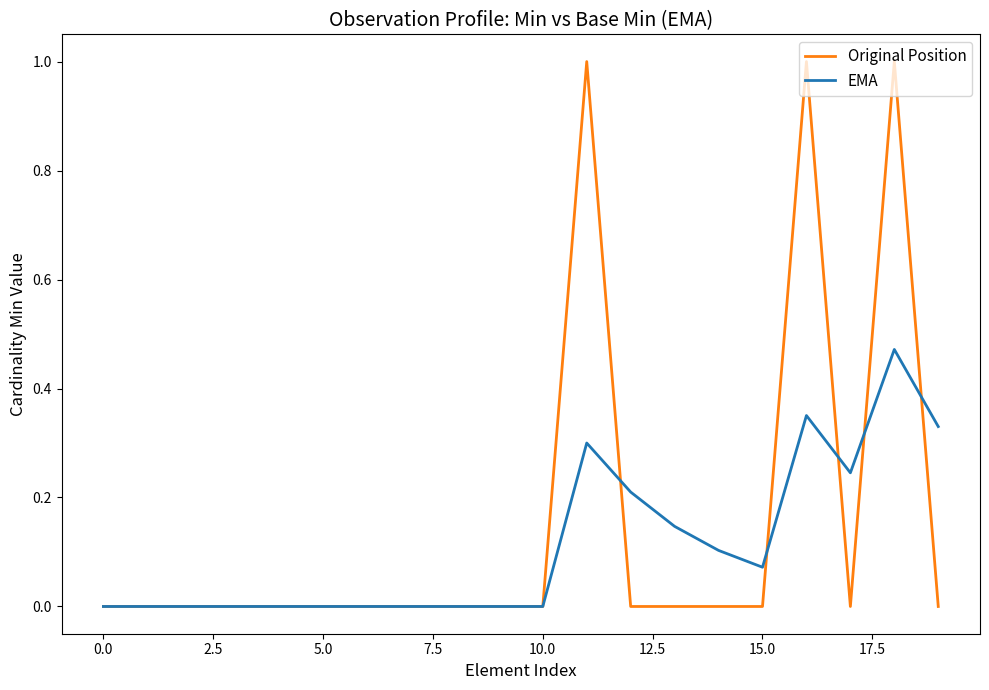

What is the greatest value displayed?

1.0